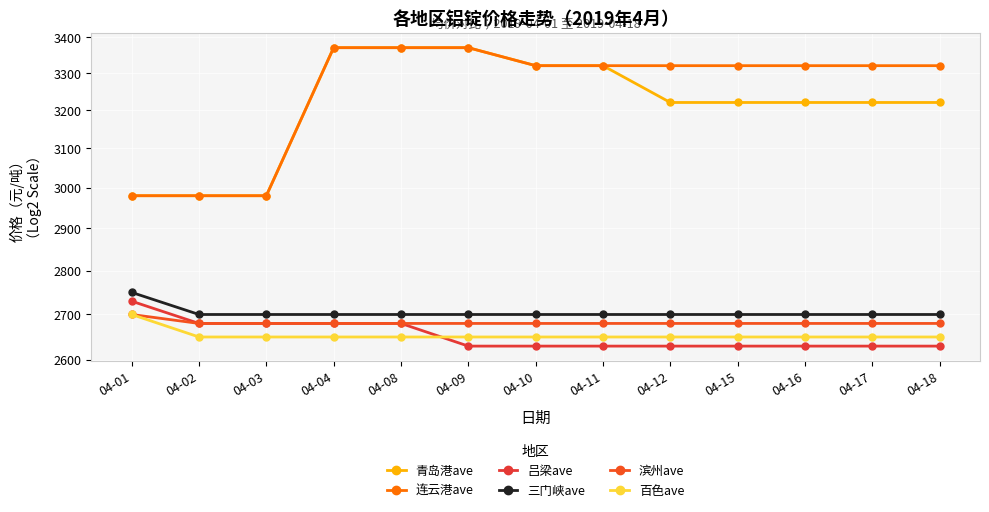

The 吕梁ave series shows 2630 at 04-09. True or false?

True